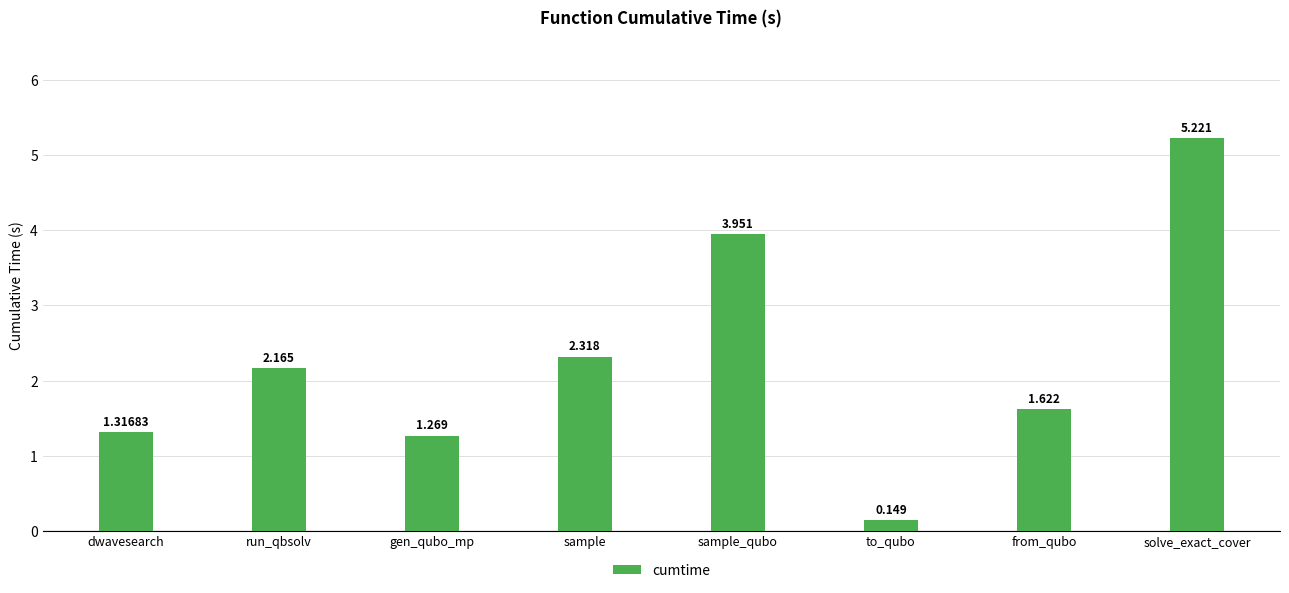

Does the chart contain stacked bars?

No